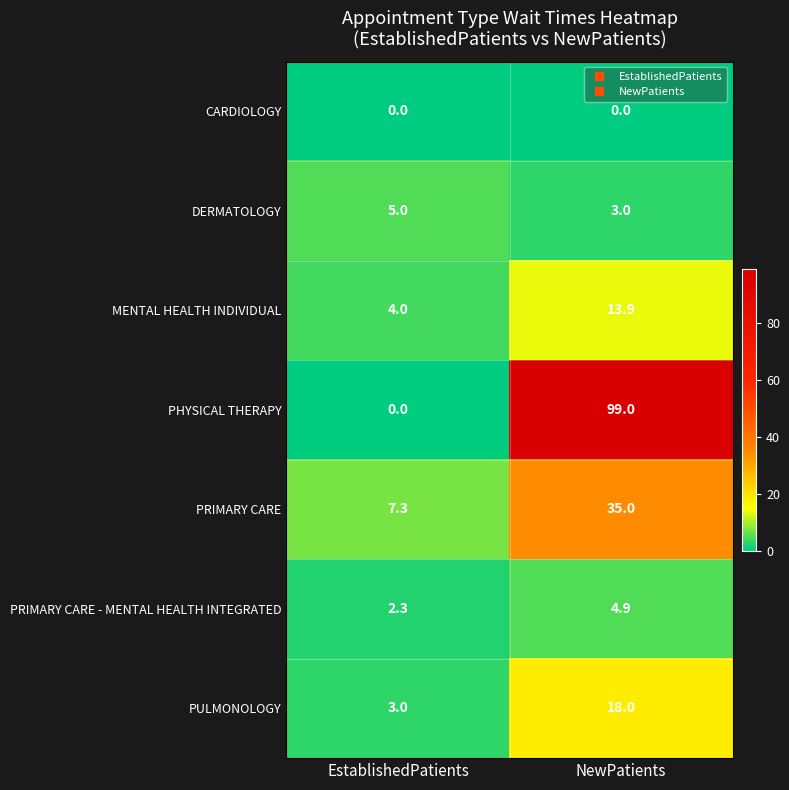

The DERMATOLOGY series shows 3.0 at NewPatients. True or false?

True